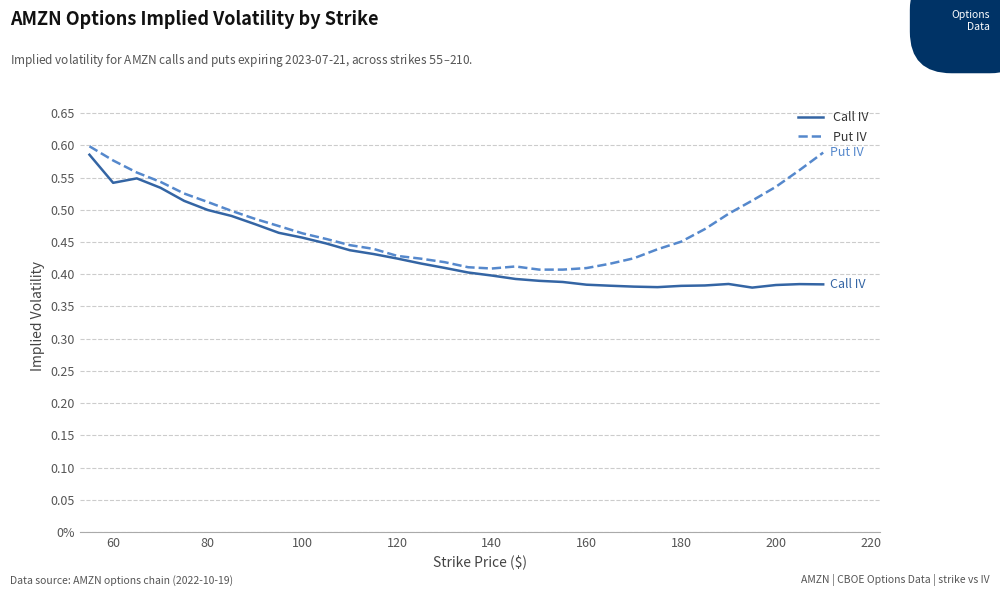

Count the Put IV values in the range 0 to 1.

32